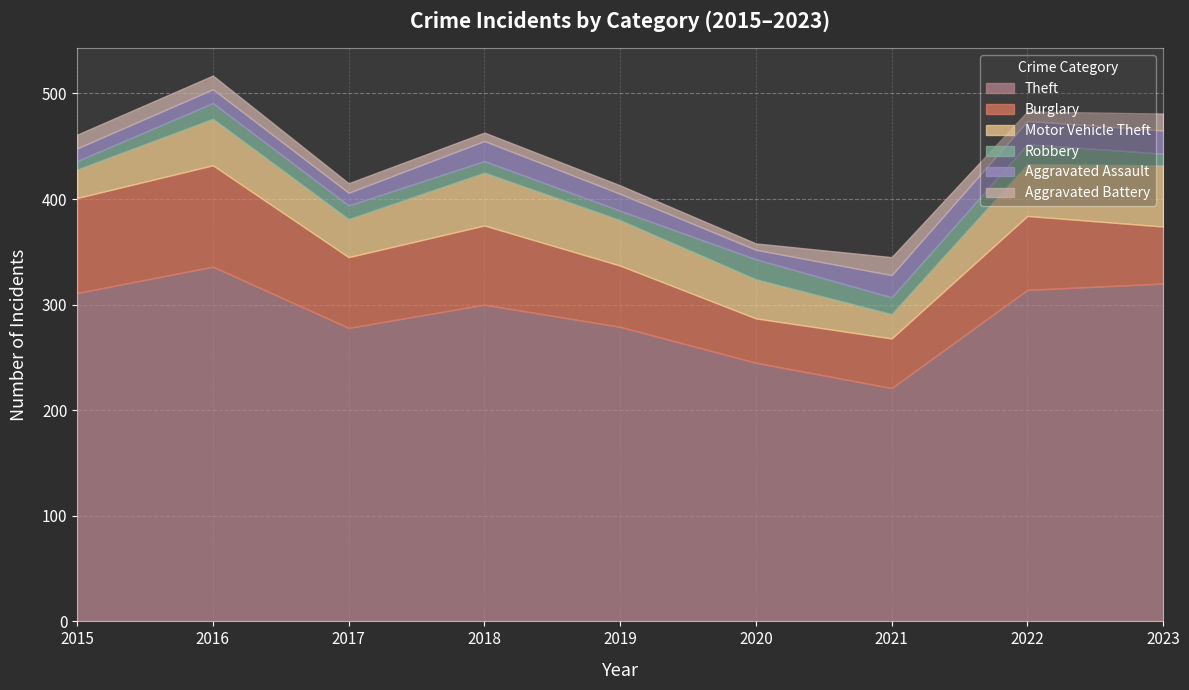

Is the value of Theft at 2018 greater than the value of Aggravated Battery at 2020?

Yes